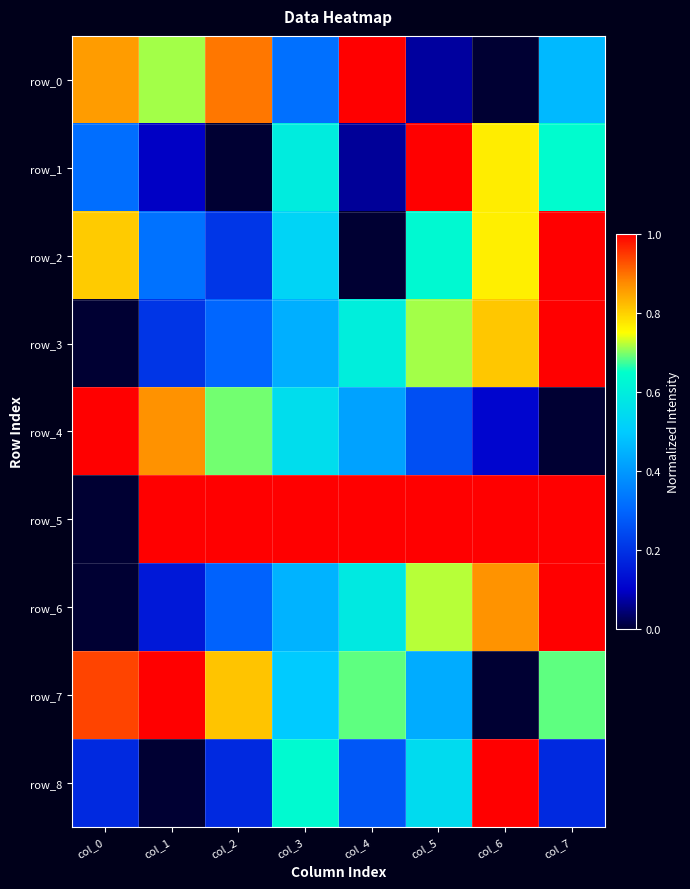

Where is row_8 nearest to the value 0?

col_1